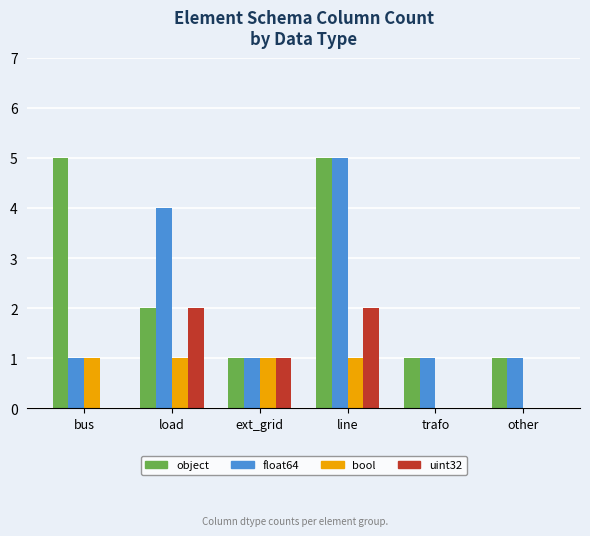

Count the number of categories in the chart.

6